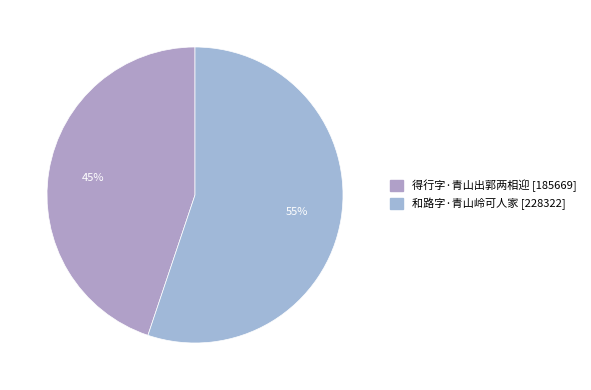

Is the sum of 得行字·青山出郭两相迎 and 和路字·青山岭可人家 greater than half?

Yes